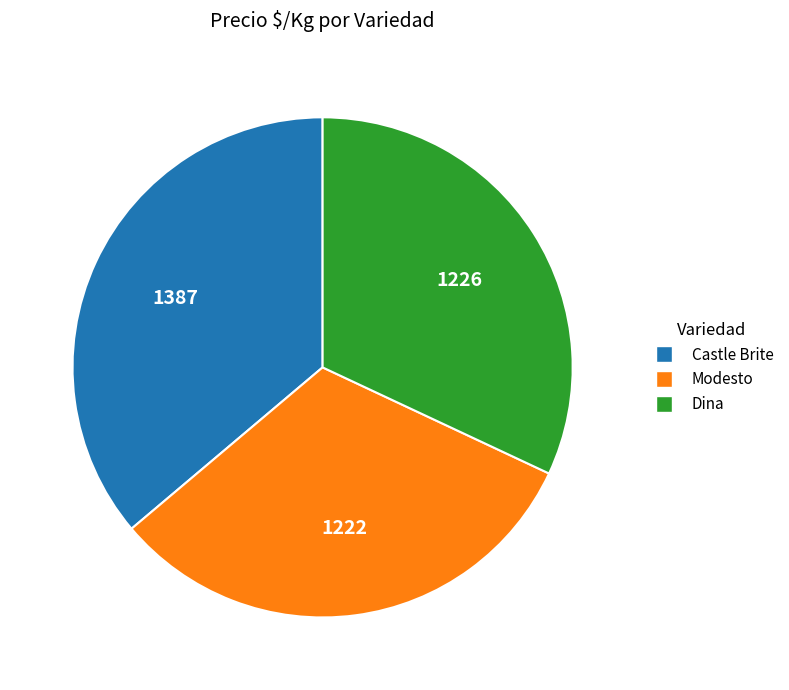

Between Modesto and Castle Brite, which is larger?

Castle Brite